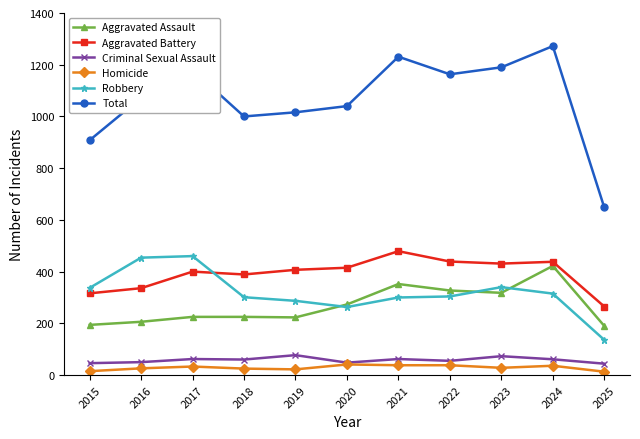

Which series has the largest range (max minus min)?

Total